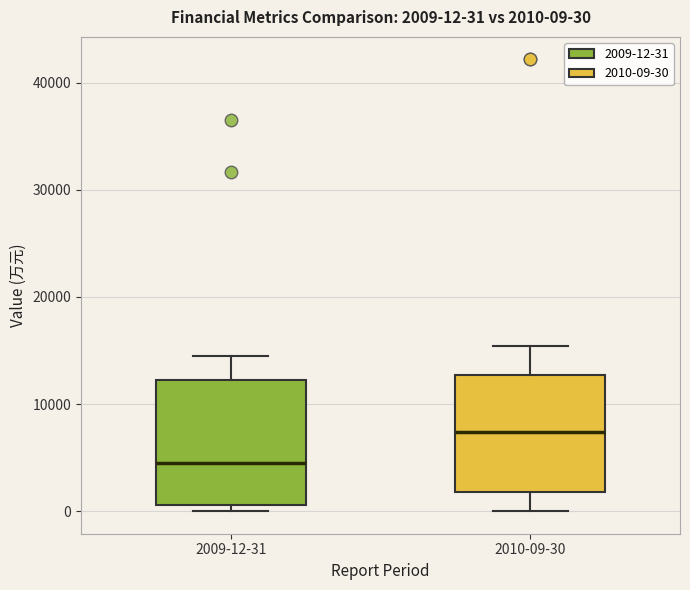

Which box's median line is the highest?

2010-09-30